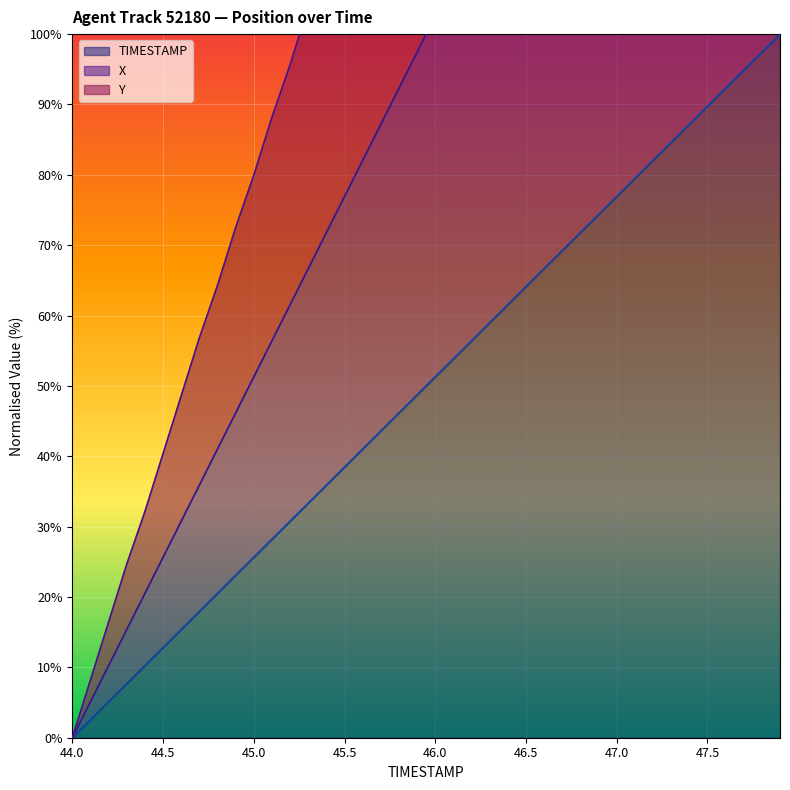

Which has a higher value, 44.1 or 45.9?

45.9